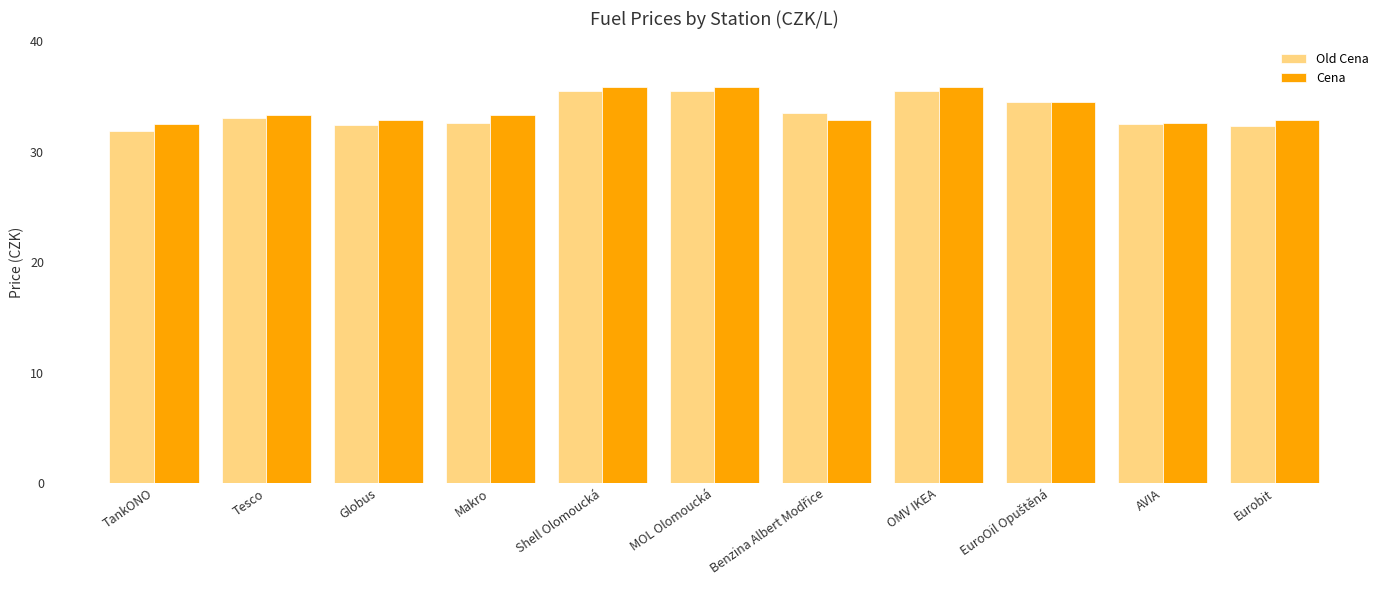

What is the difference between the highest and lowest values at Eurobit?

0.6